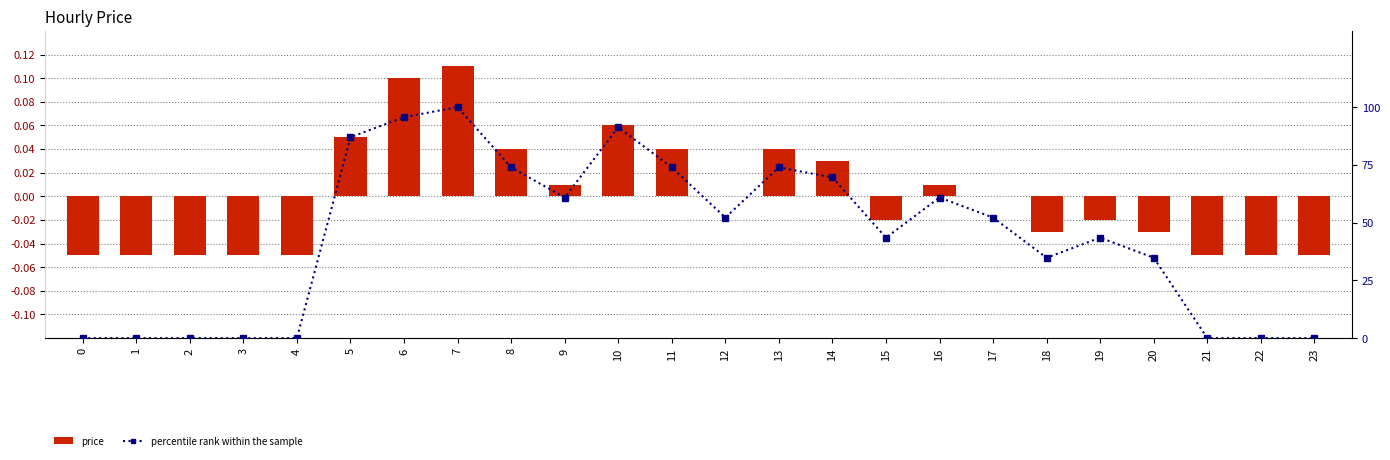

What is the average value of the percentile rank within the sample series?

43.7